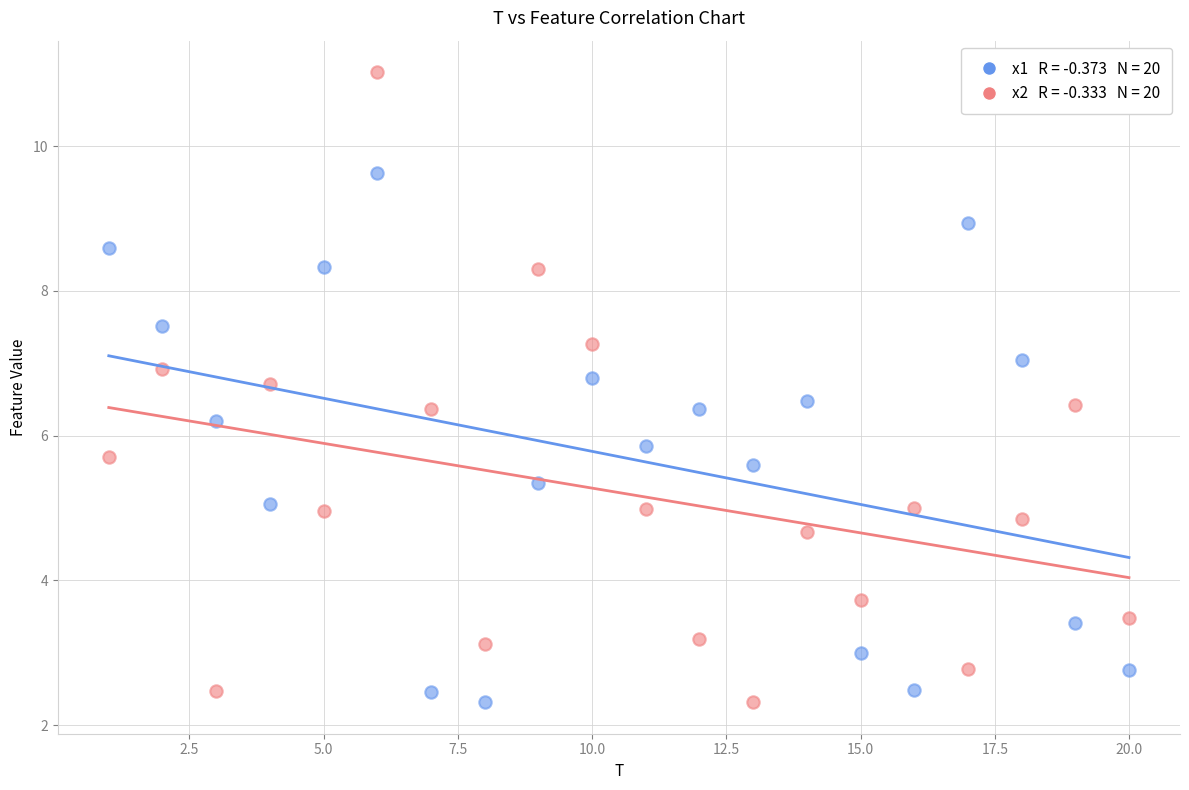

Across all data points, what is the range of Y values (max minus min)?

8.7